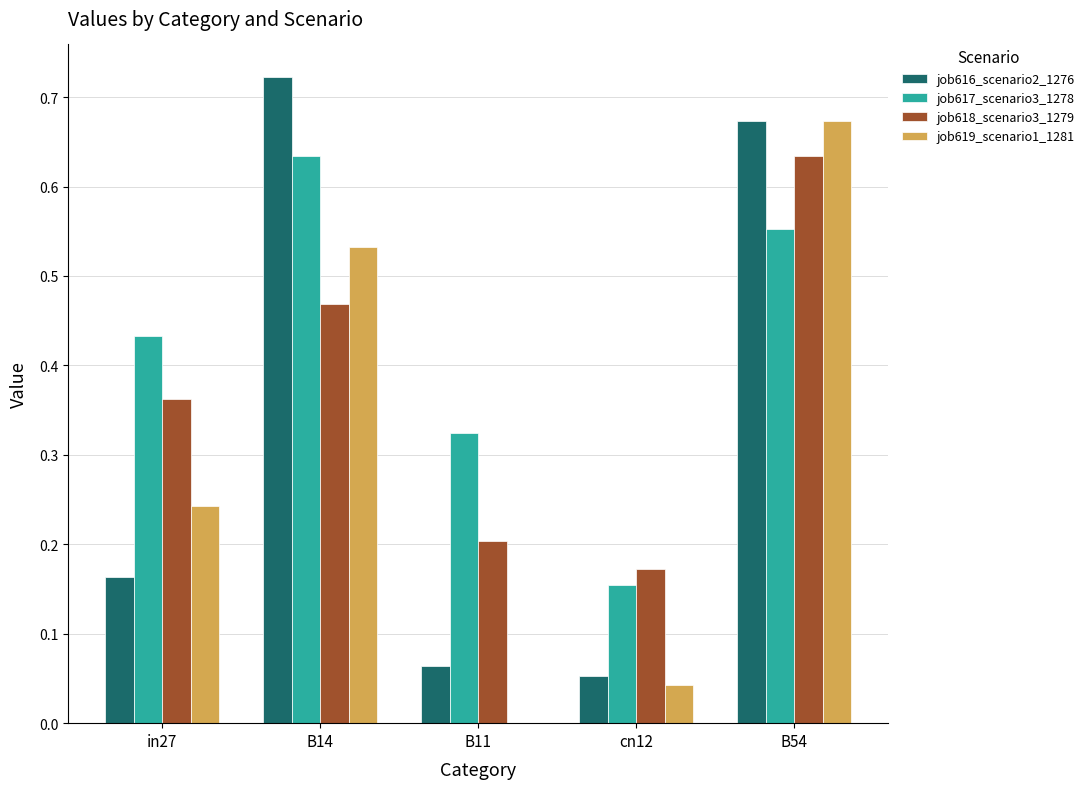

Which series has the largest total across all categories?

job617_scenario3_1278